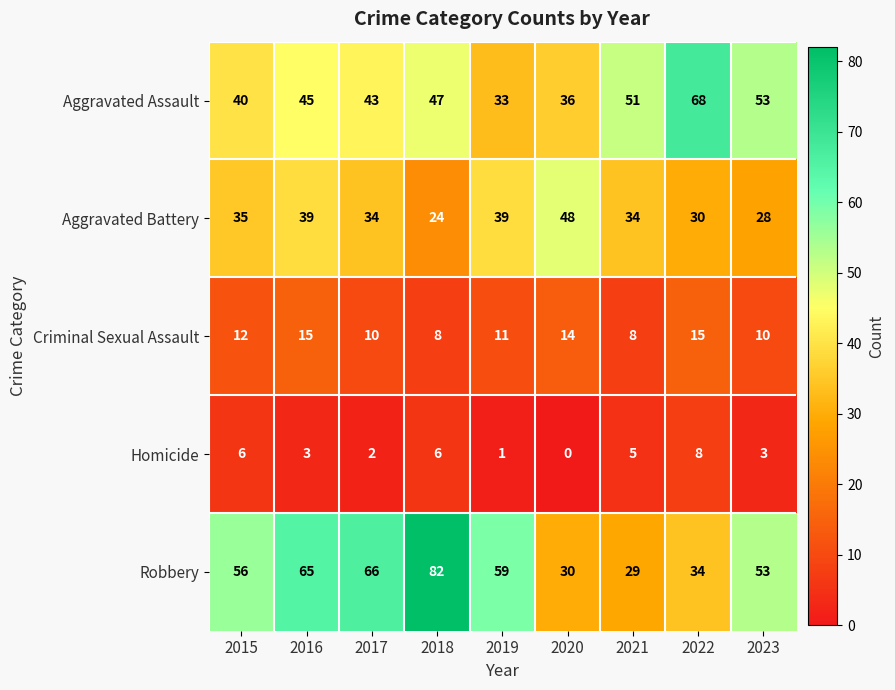

What is the maximum value shown in the chart?

82